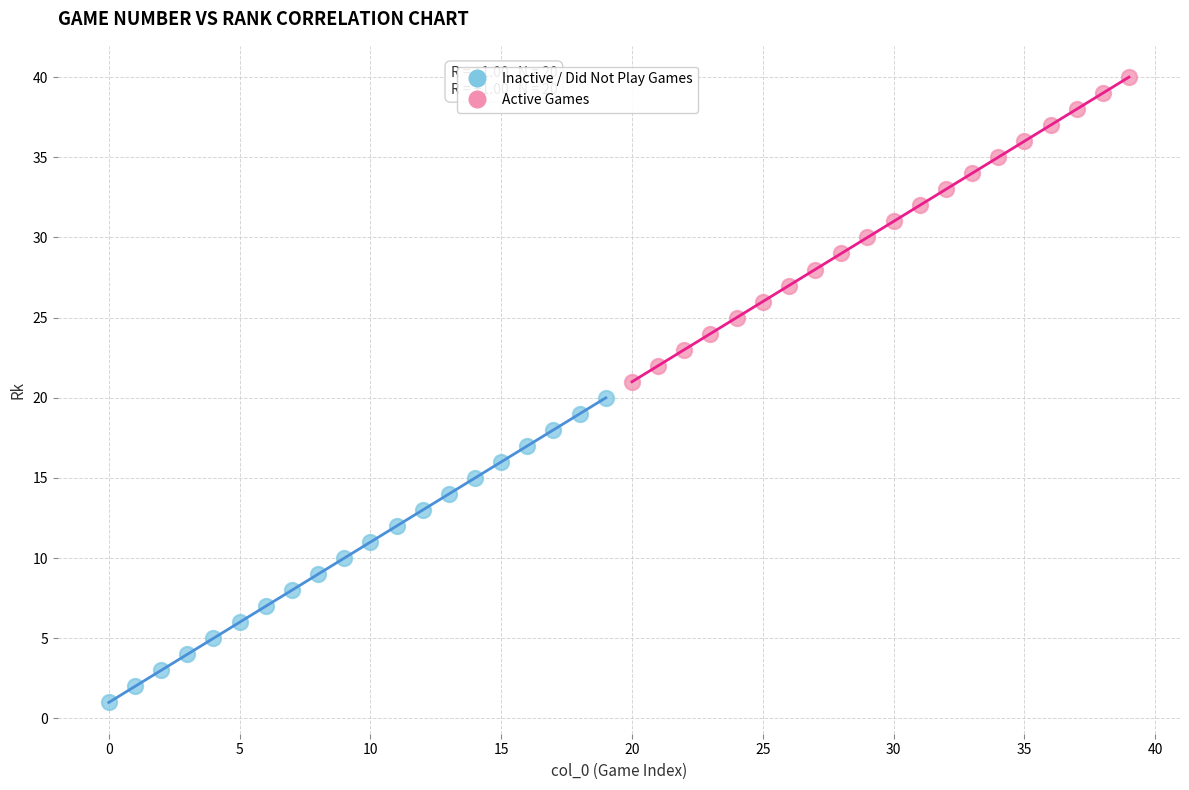

Which series contains the lowest Y value?

Inactive / Did Not Play Games